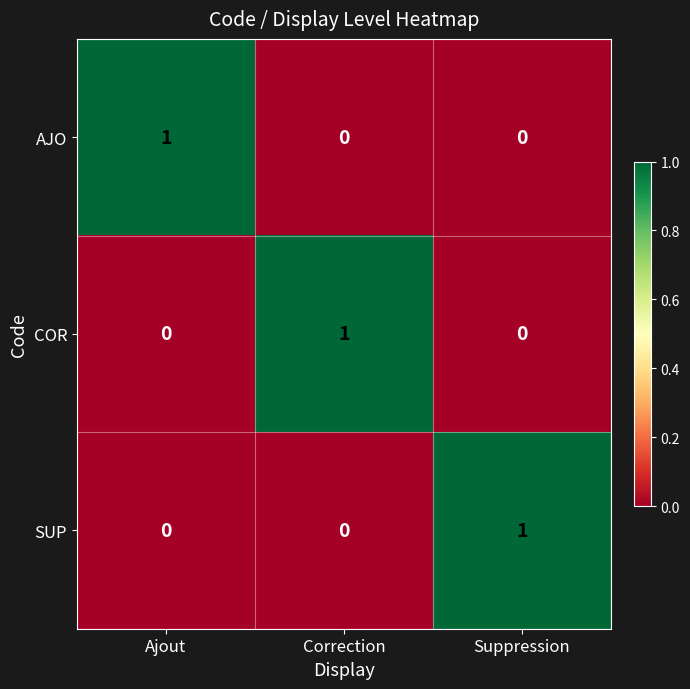

What is the difference between the highest and lowest values at Suppression?

1